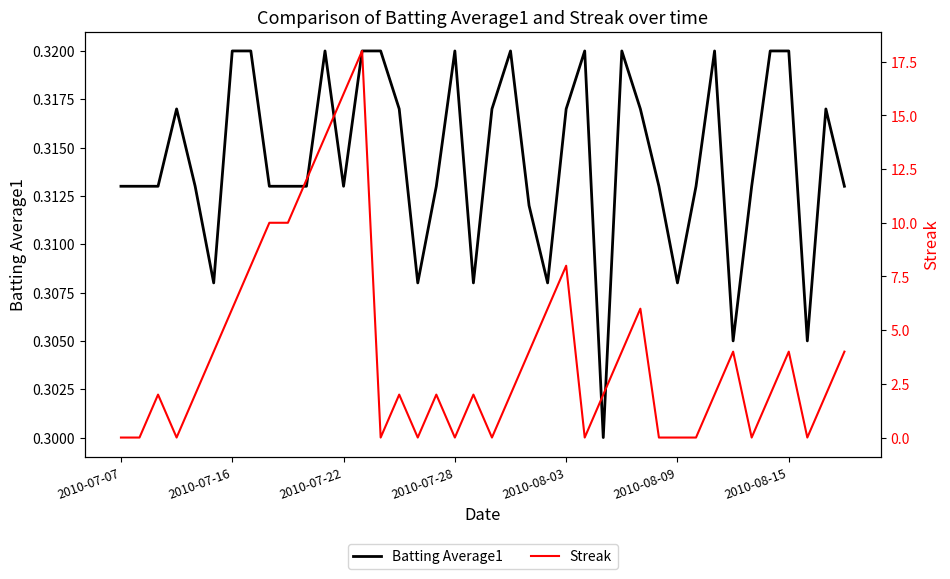

What position from the left is 2010-07-07?

1